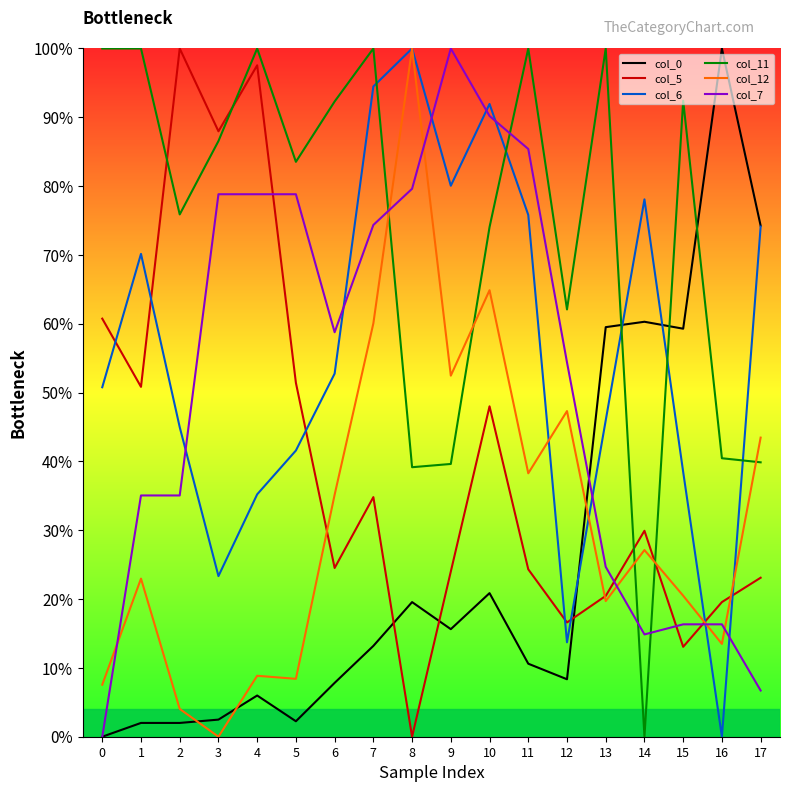

What value does the col_5 series have at 13?

20.5